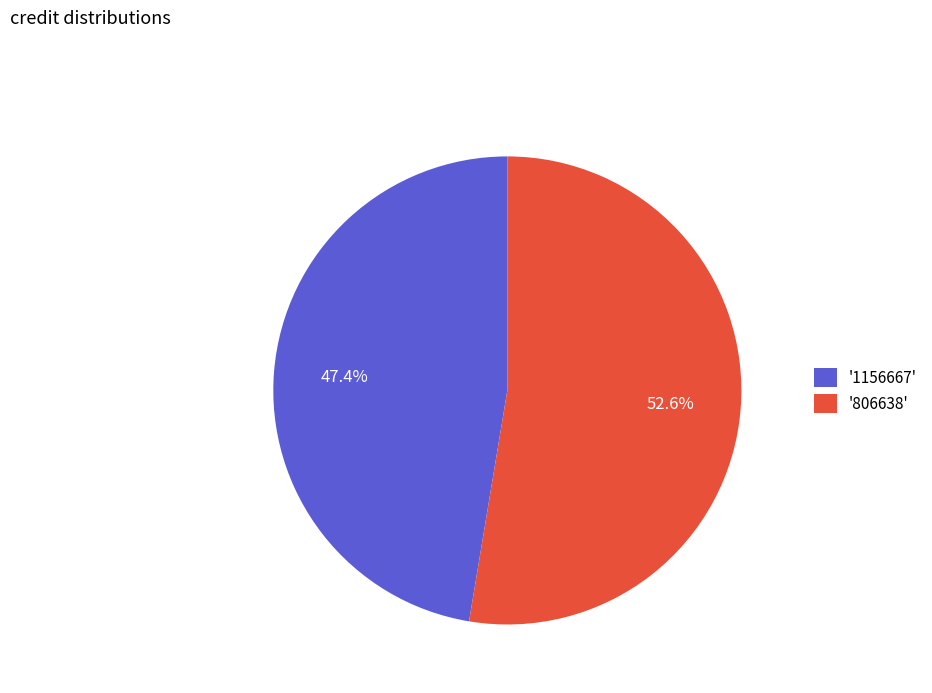

Rank the categories by value from lowest to highest.

'1156667', '806638'